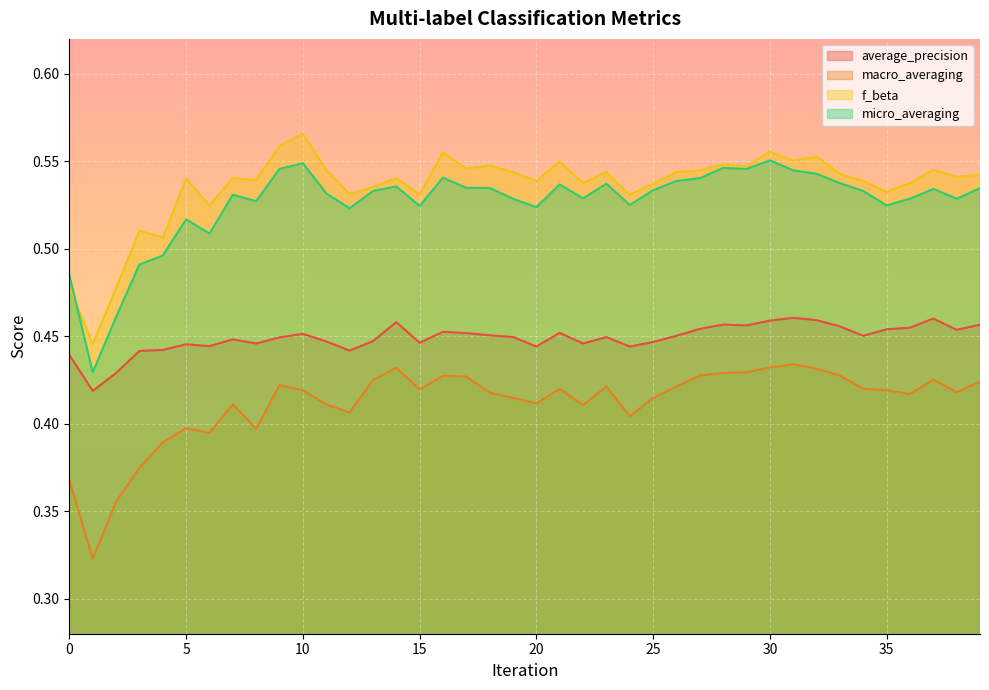

The macro_averaging series shows 0.4 at 0. True or false?

True